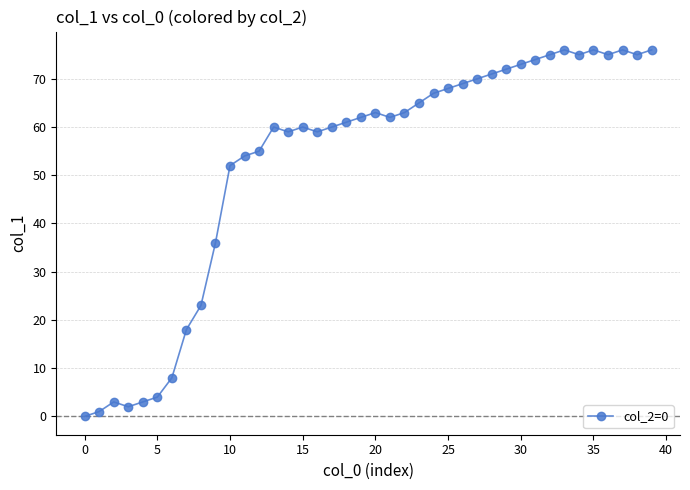

What is the value of the 6th point from the left?

4